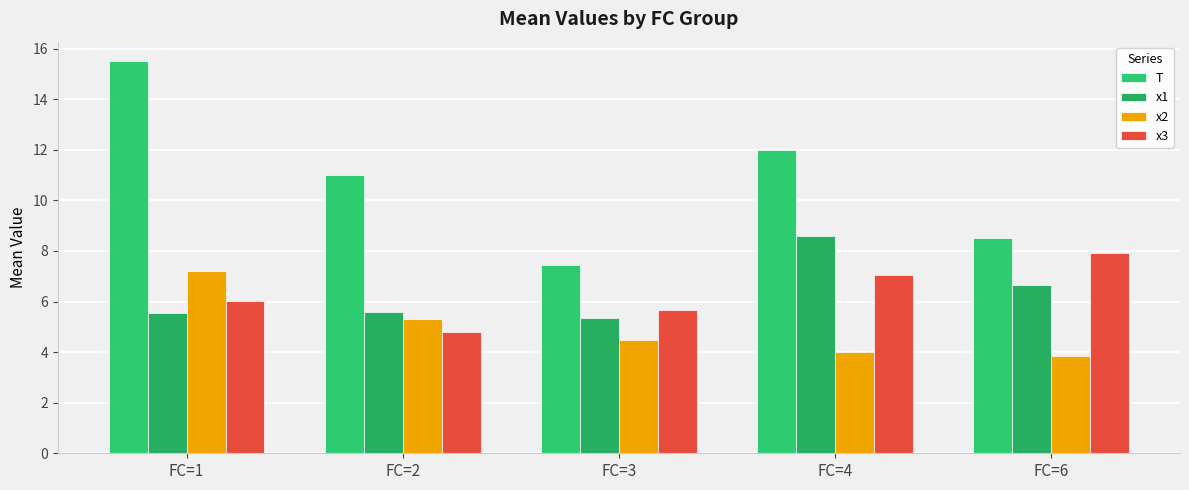

What is the value of the x2 bar at the 3rd from the left?

4.5